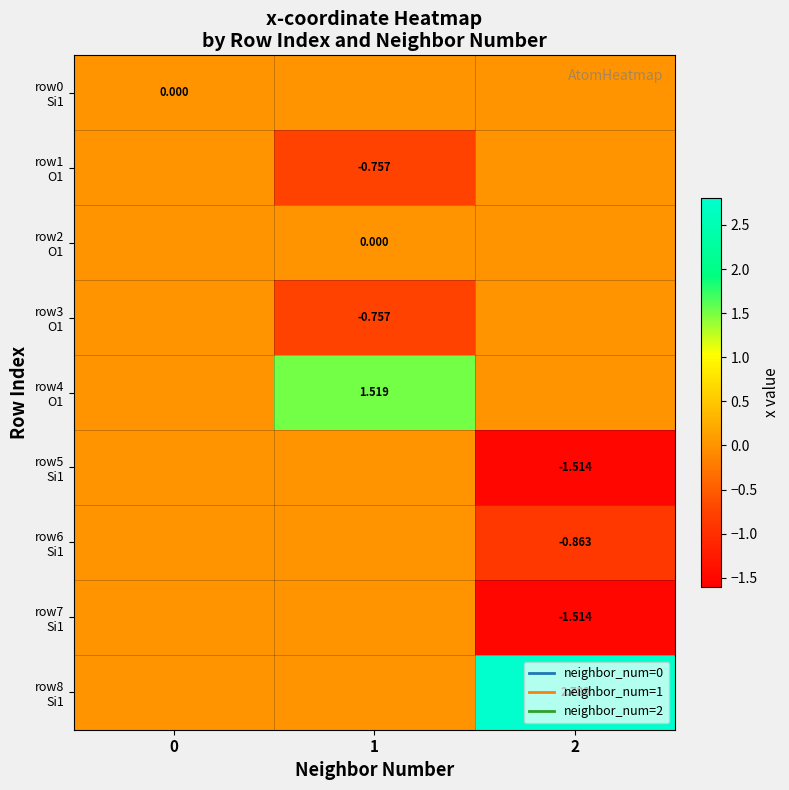

What is the sum of the row7 Si1 values at 0 and 2?

-1.5